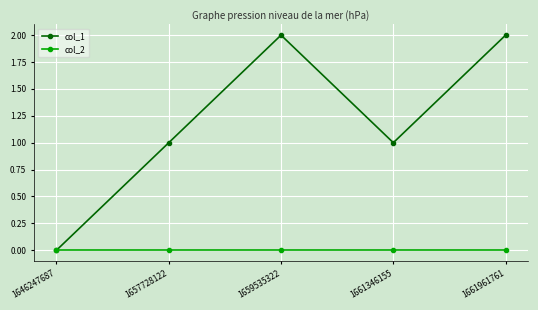

Between 1646247687 and 1659535322, which series saw the biggest shift?

col_1